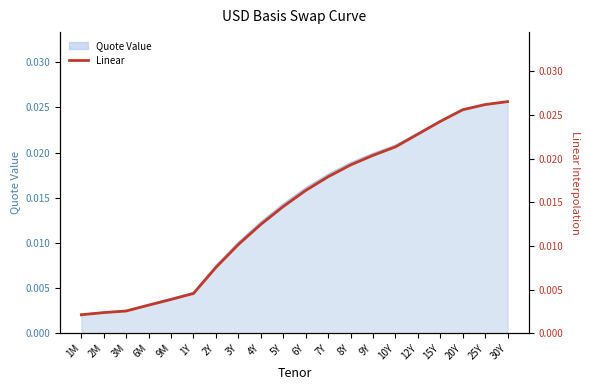

What position from the right is 30Y?

1